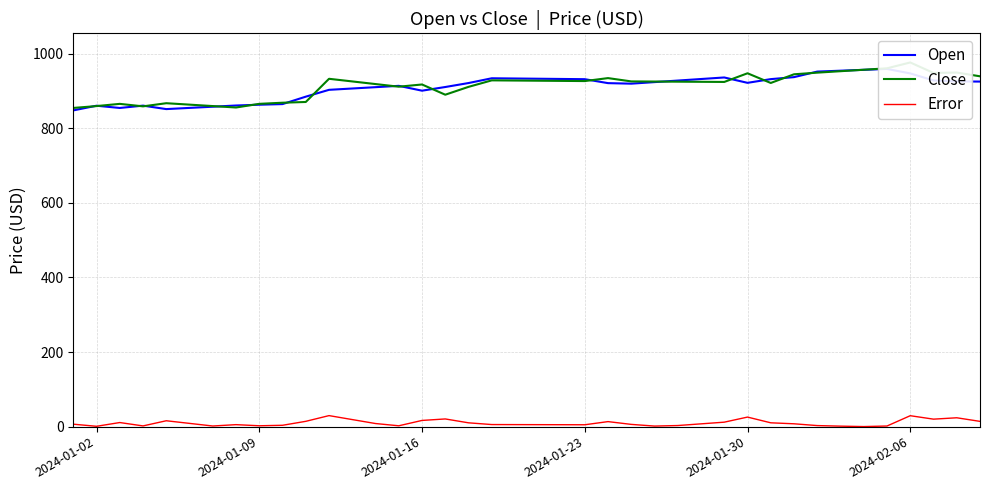

What is the maximum value for Error?

29.6